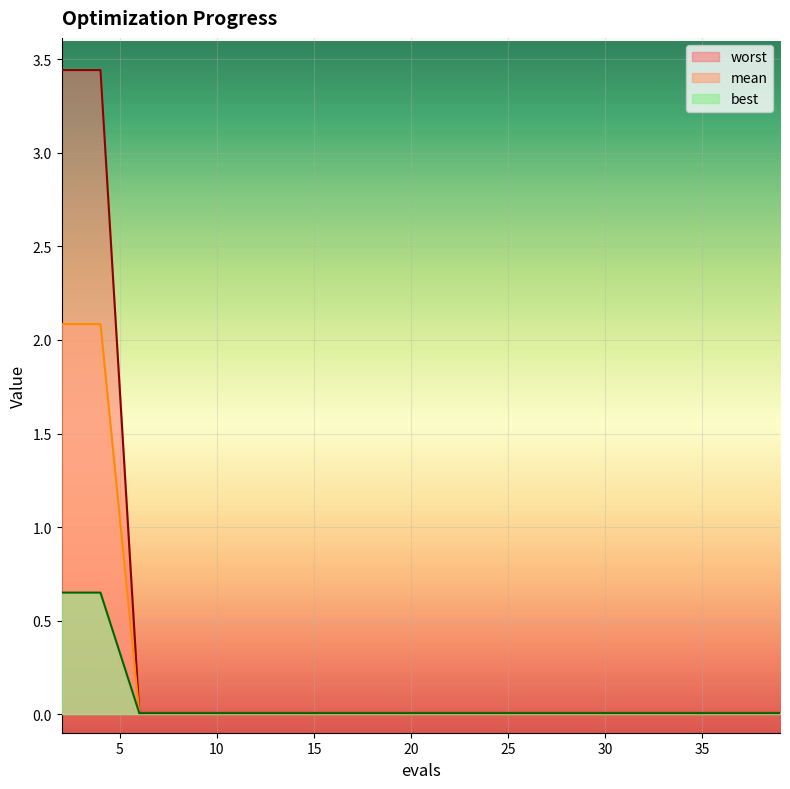

At which category is the sum across all series the highest?

2